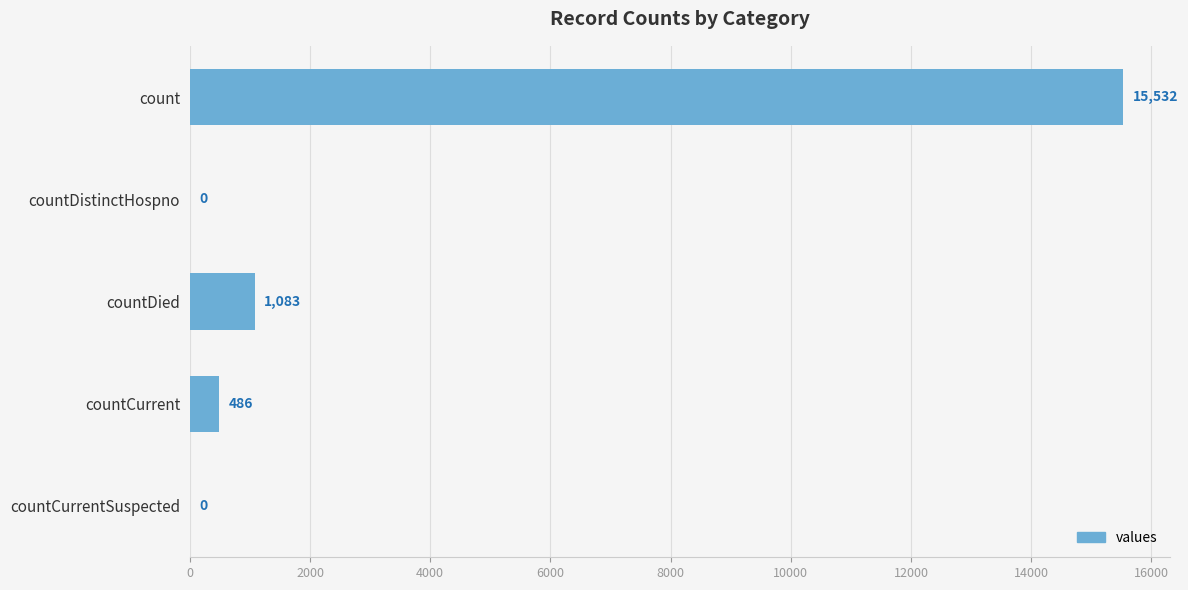

How many positive values are there?

3